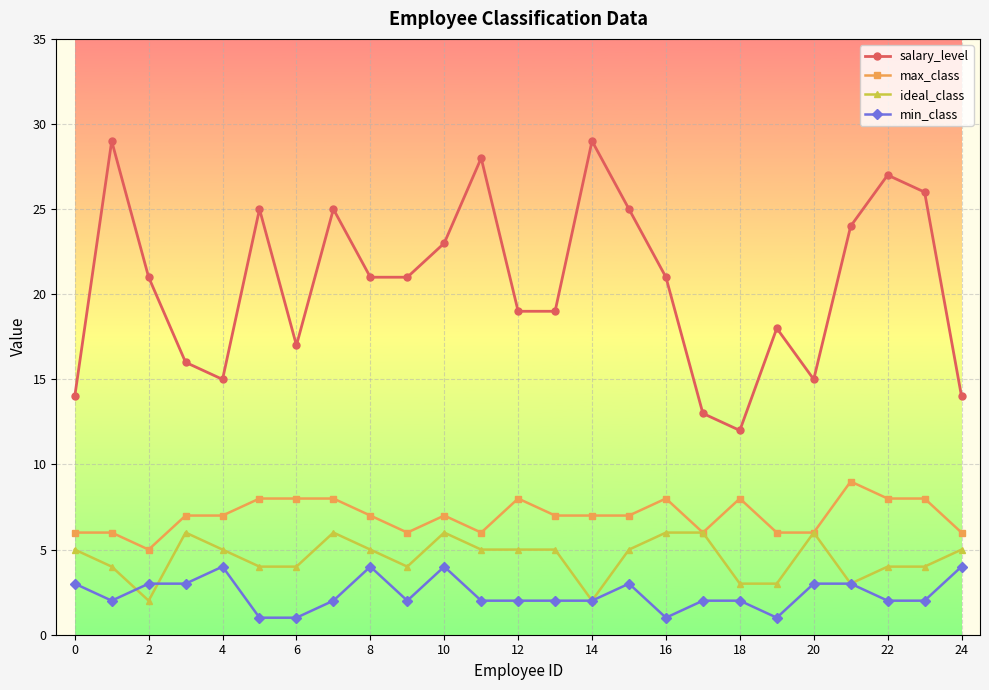

Count the number of data series in this chart.

4